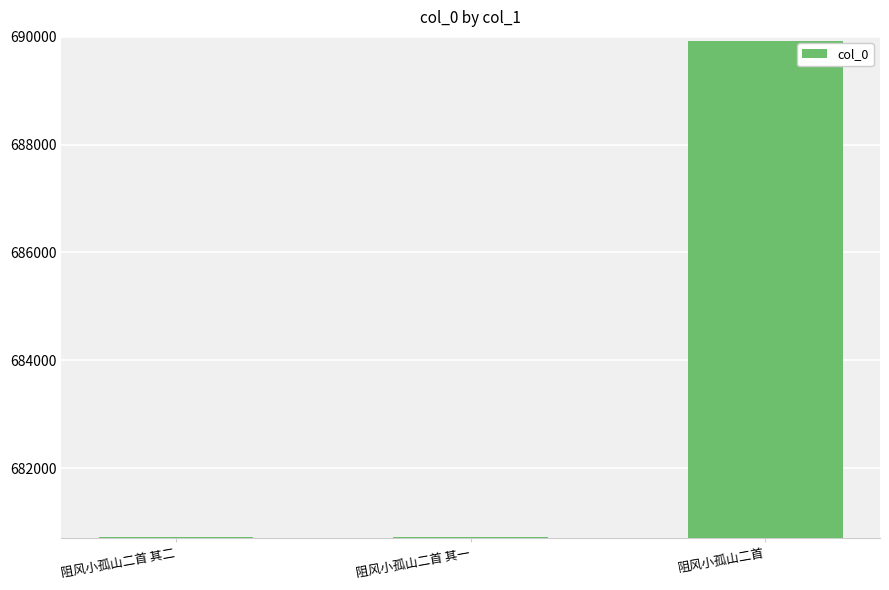

What is the sum of the values at 阻风小孤山二首 and 阻风小孤山二首 其二?

1370648